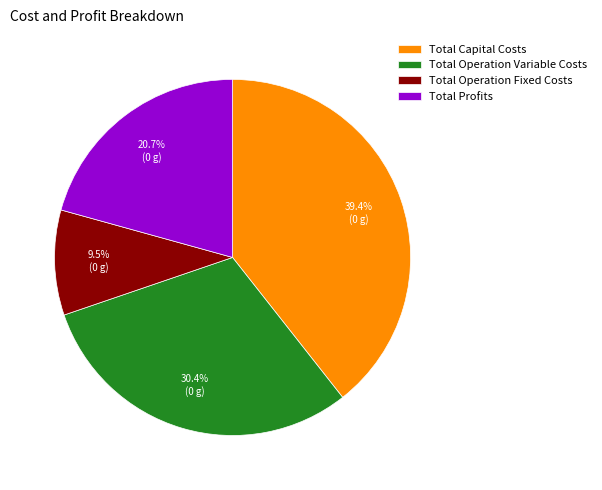

Combined, do Total Profits and Total Capital Costs account for over 50%?

Yes